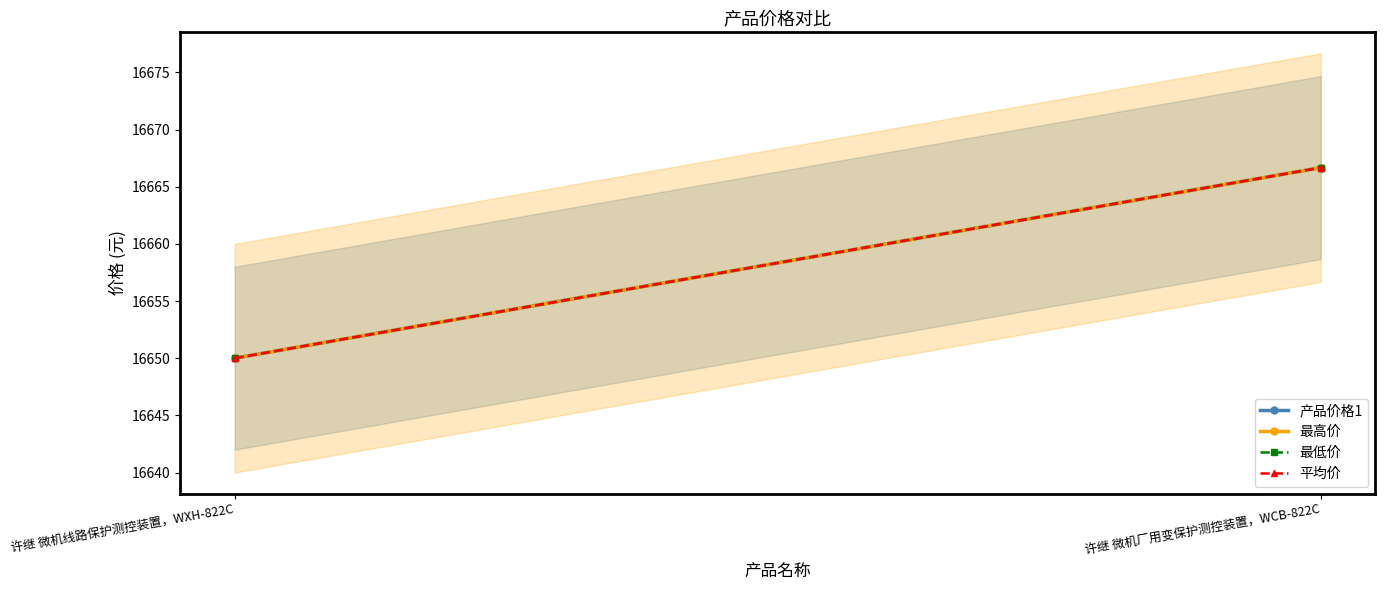

Reading right to left, extract all data points from this chart.

产品价格1: 许继 微机厂用变保护测控装置，WCB-822C=16666.7	许继 微机线路保护测控装置，WXH-822C=16650.0
最高价: 许继 微机厂用变保护测控装置，WCB-822C=16666.7	许继 微机线路保护测控装置，WXH-822C=16650.0
最低价: 许继 微机厂用变保护测控装置，WCB-822C=16666.7	许继 微机线路保护测控装置，WXH-822C=16650.0
平均价: 许继 微机厂用变保护测控装置，WCB-822C=16666.7	许继 微机线路保护测控装置，WXH-822C=16650.0